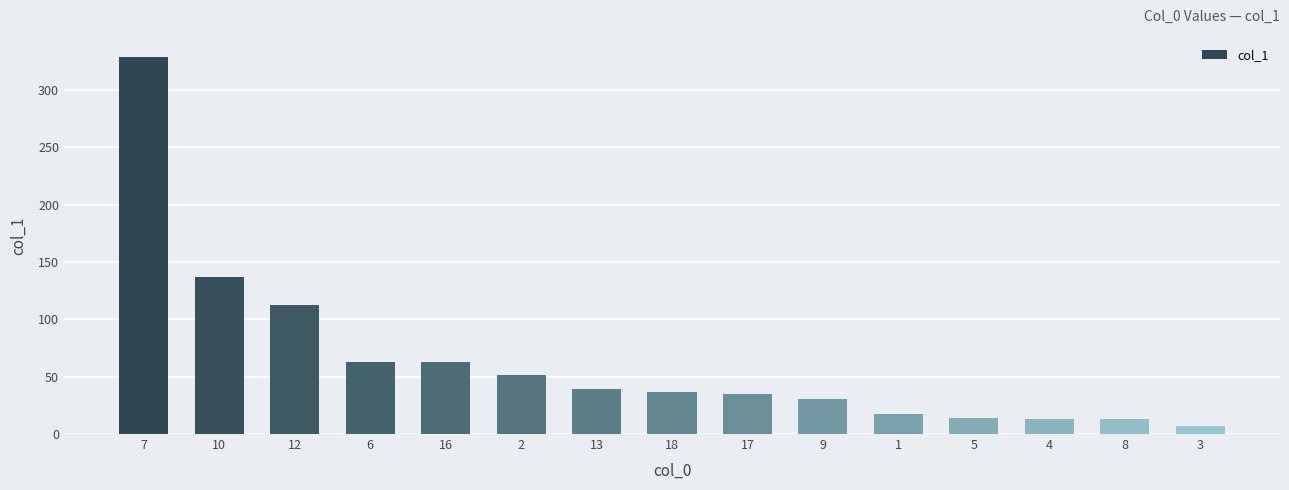

How many data points are less than 36?

7